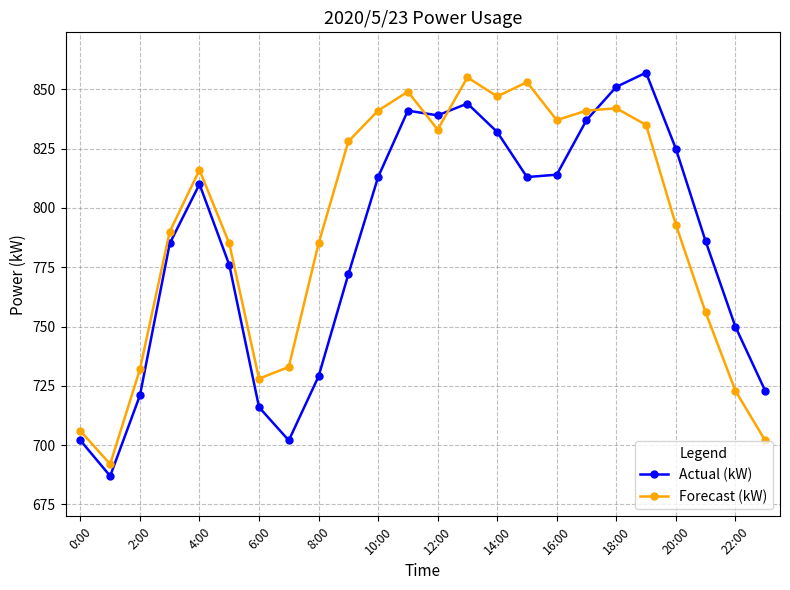

Rank the series by their maximum value, from highest to lowest.

Actual (kW), Forecast (kW)